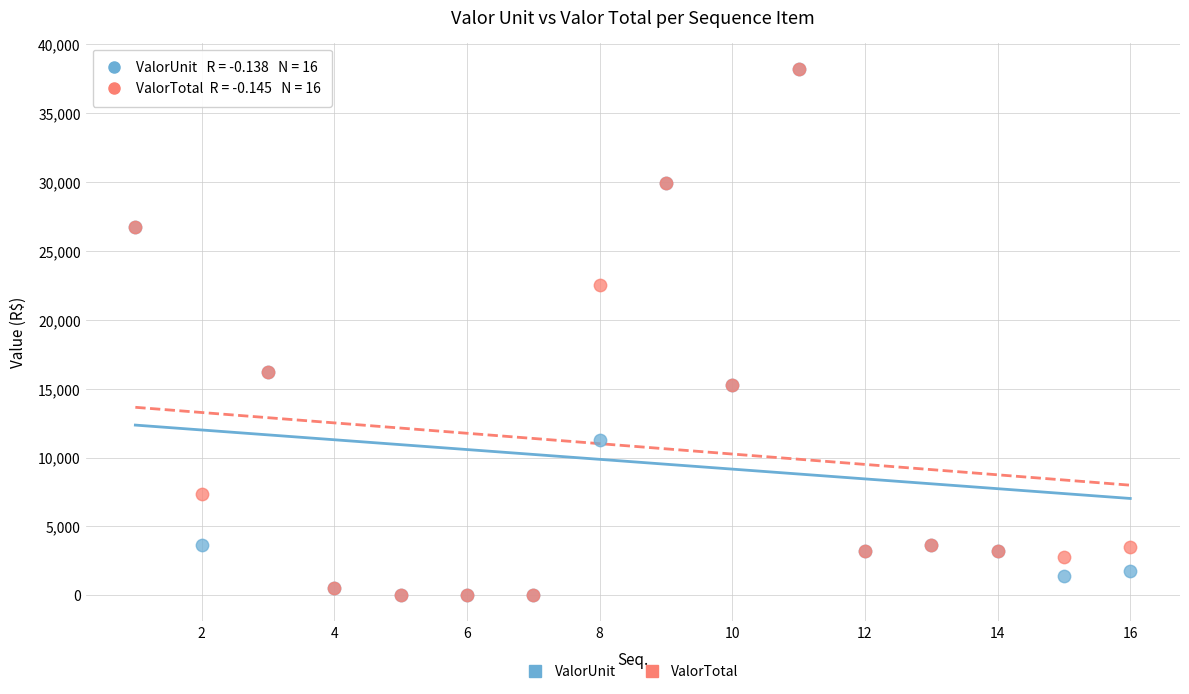

What are all the series names shown in the legend?

ValorUnit, ValorTotal